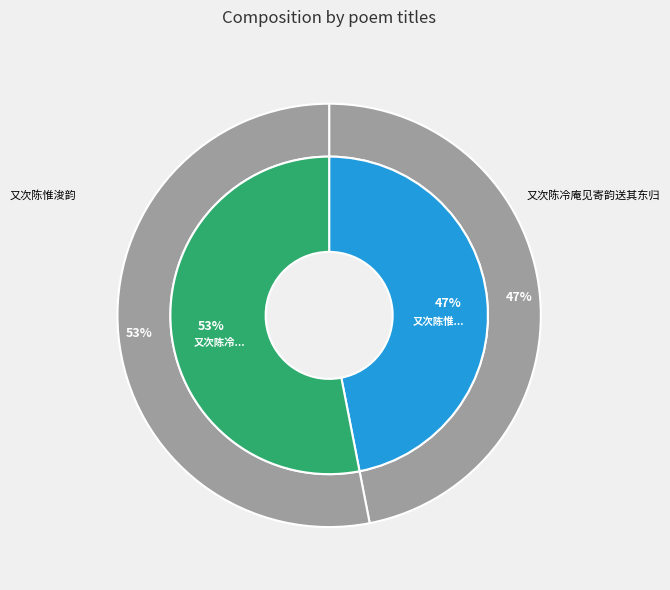

To the nearest percent, what portion does 又次陈惟浚韵 represent?

47%